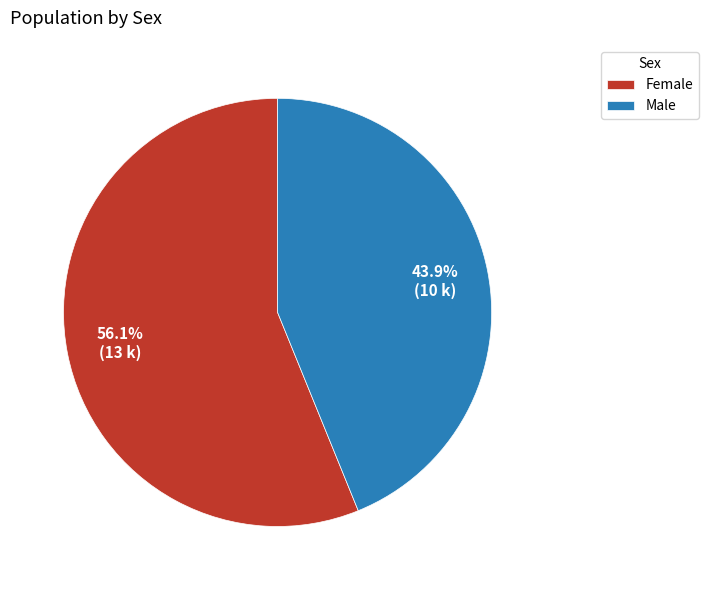

What portion of the pie excludes Male?

56.1%